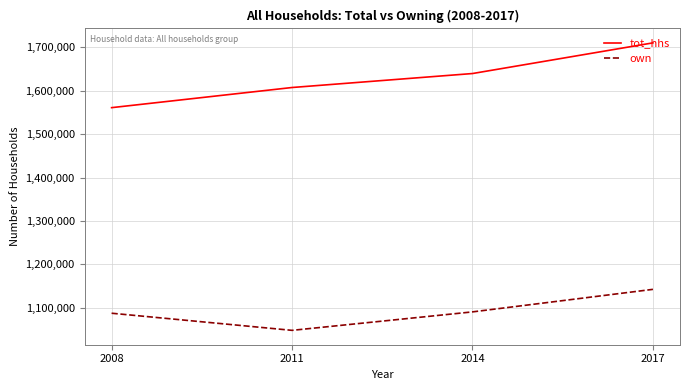

Reading right to left, extract all data points from this chart.

tot_hhs: 1710016	1639405	1607228	1560859
own: 1142547	1090671	1048164	1087580